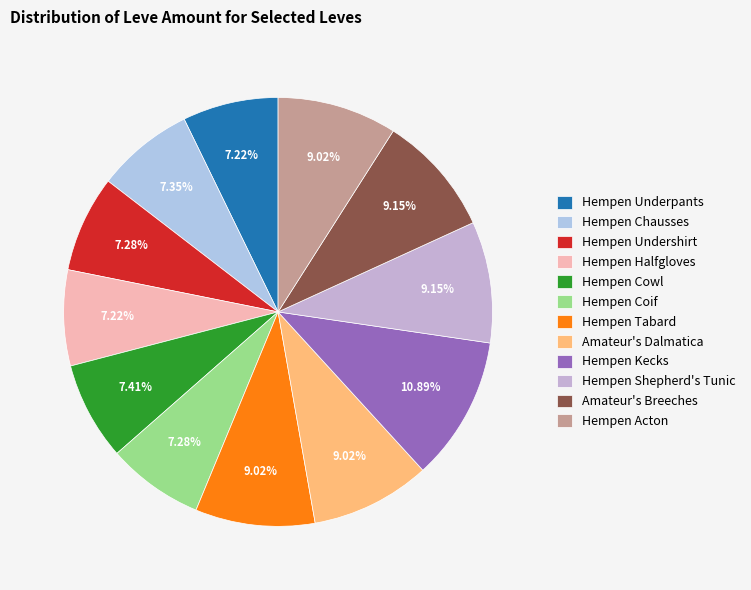

Combined, do Hempen Kecks and Hempen Tabard account for over 50%?

No